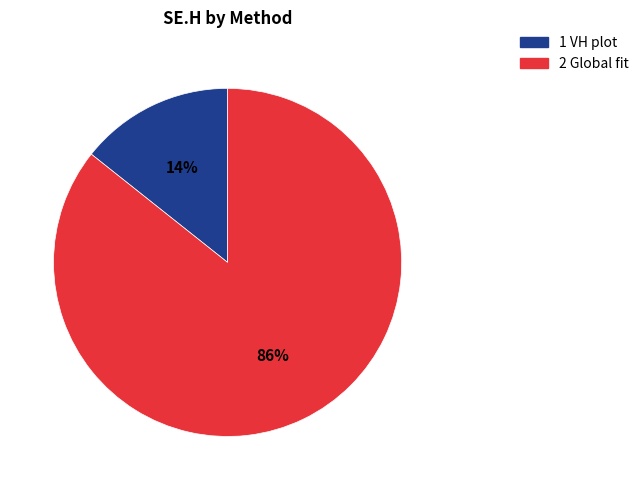

Which slice is the largest?

2 Global fit